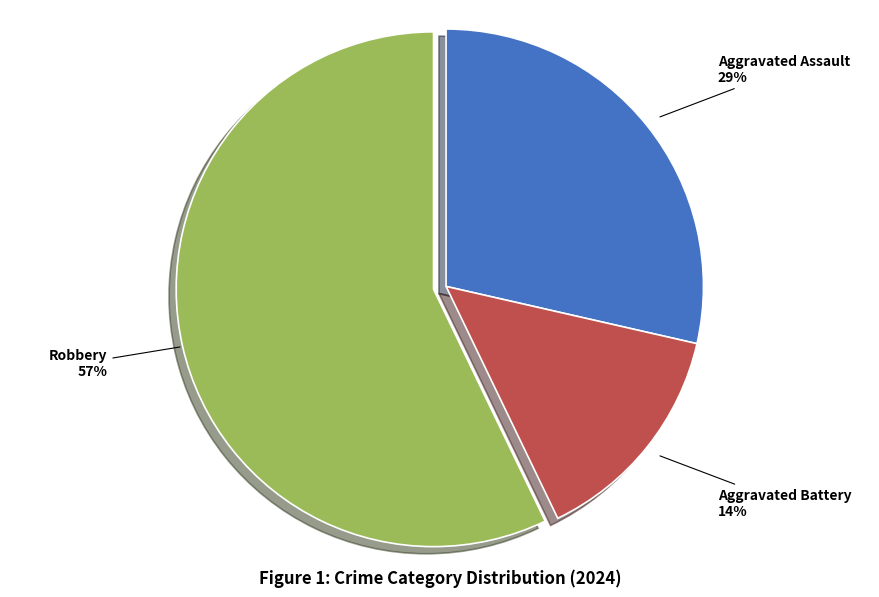

True or false: Aggravated Assault accounts for 17% of the total.

False